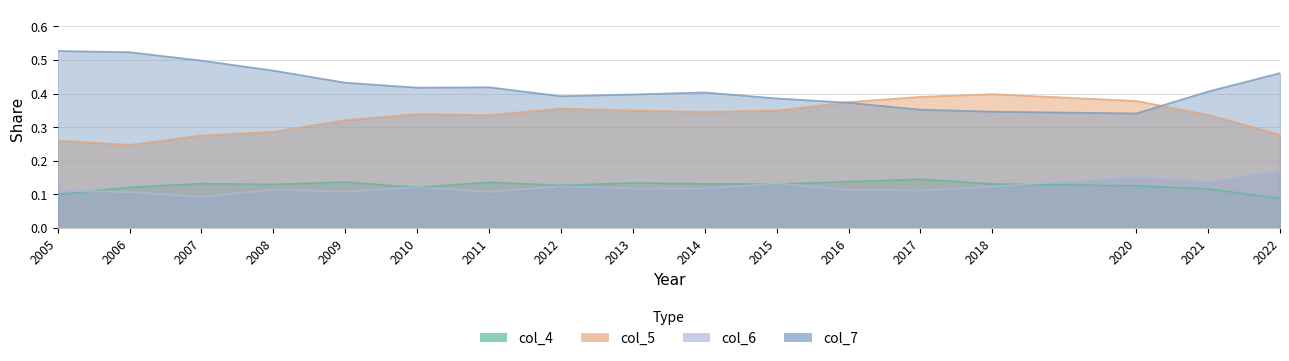

Is it true that col_7 equals 0.4 at 2021?

True